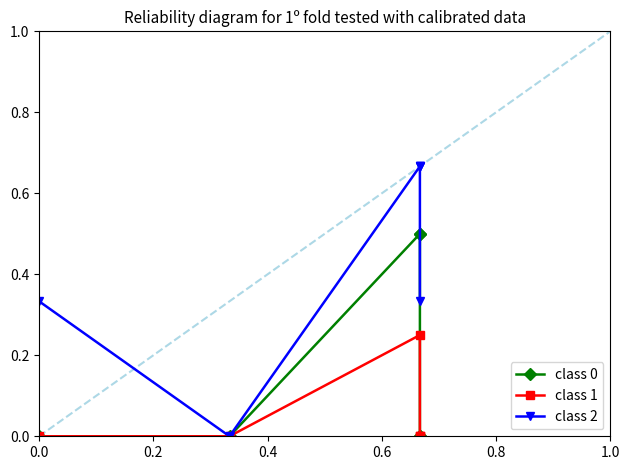

What is the sum of all class 1 values?

0.2